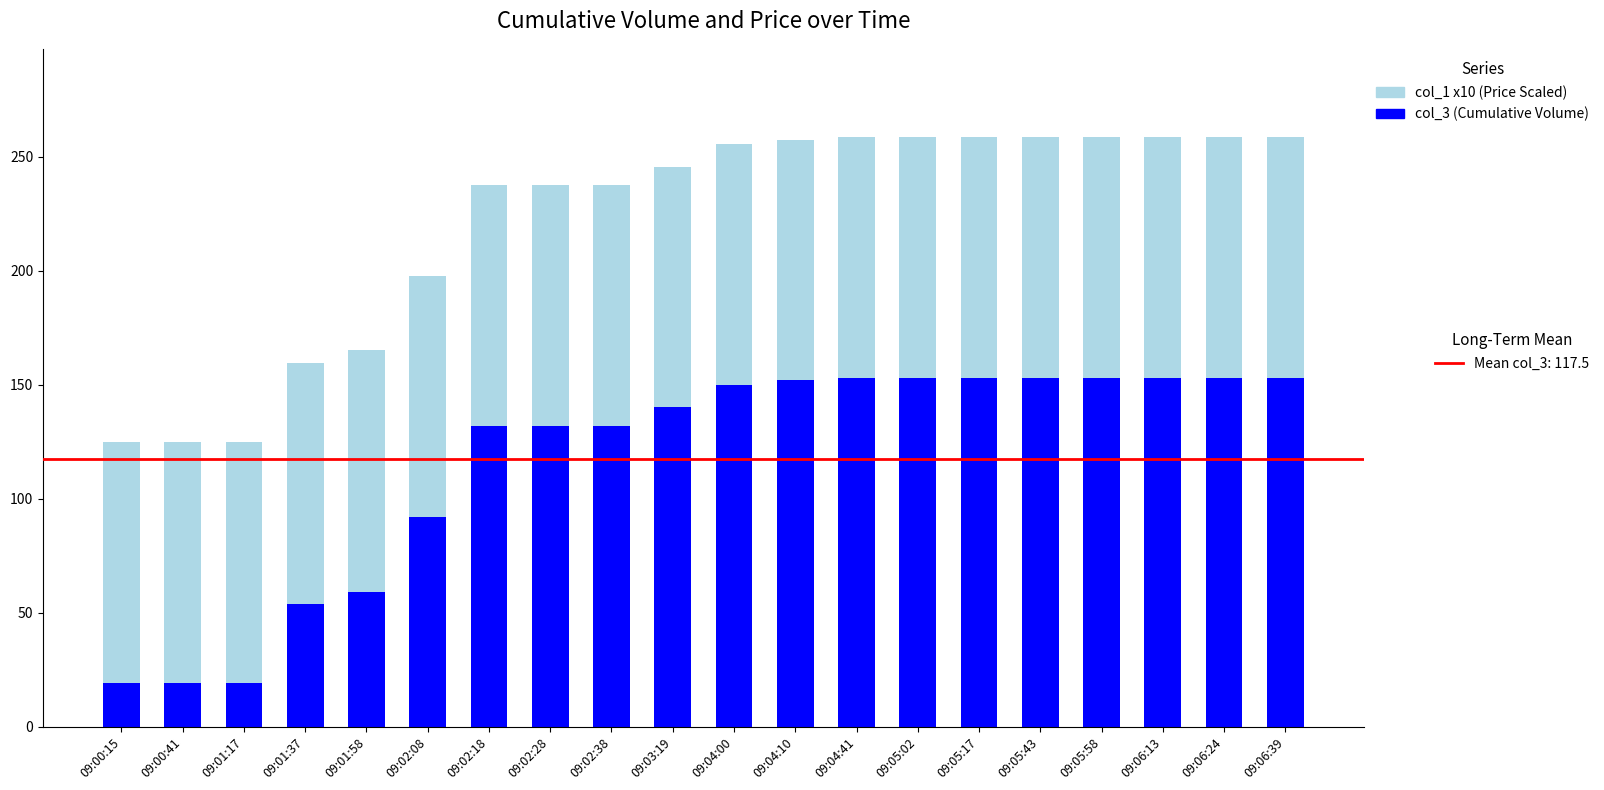

What is the total value across all series at 09:04:41?

258.5